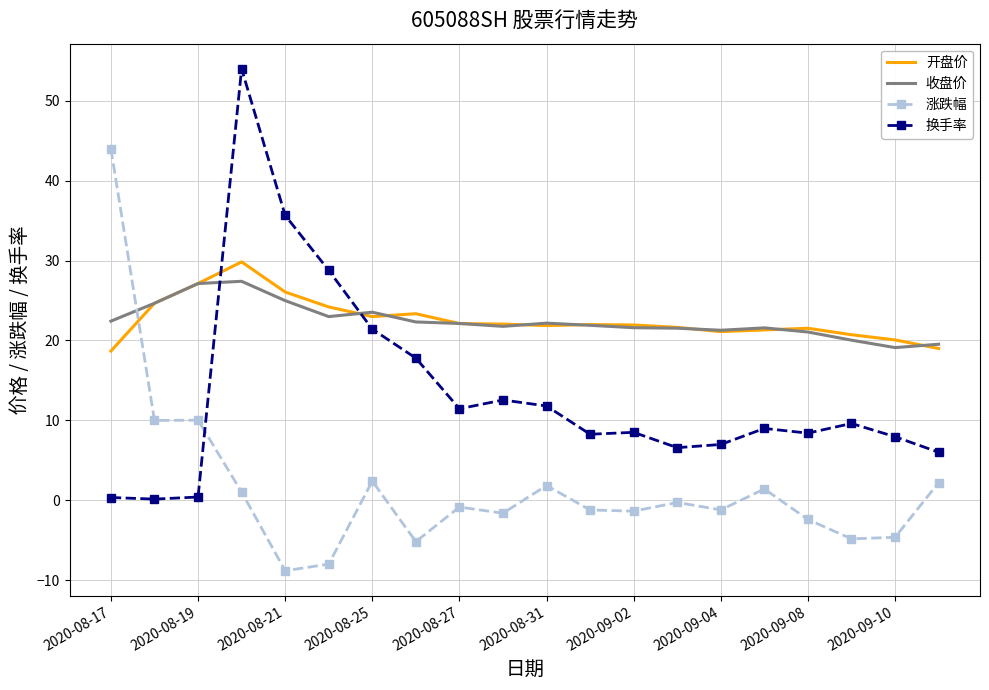

True or false: 换手率 and 开盘价 cross at least once.

True